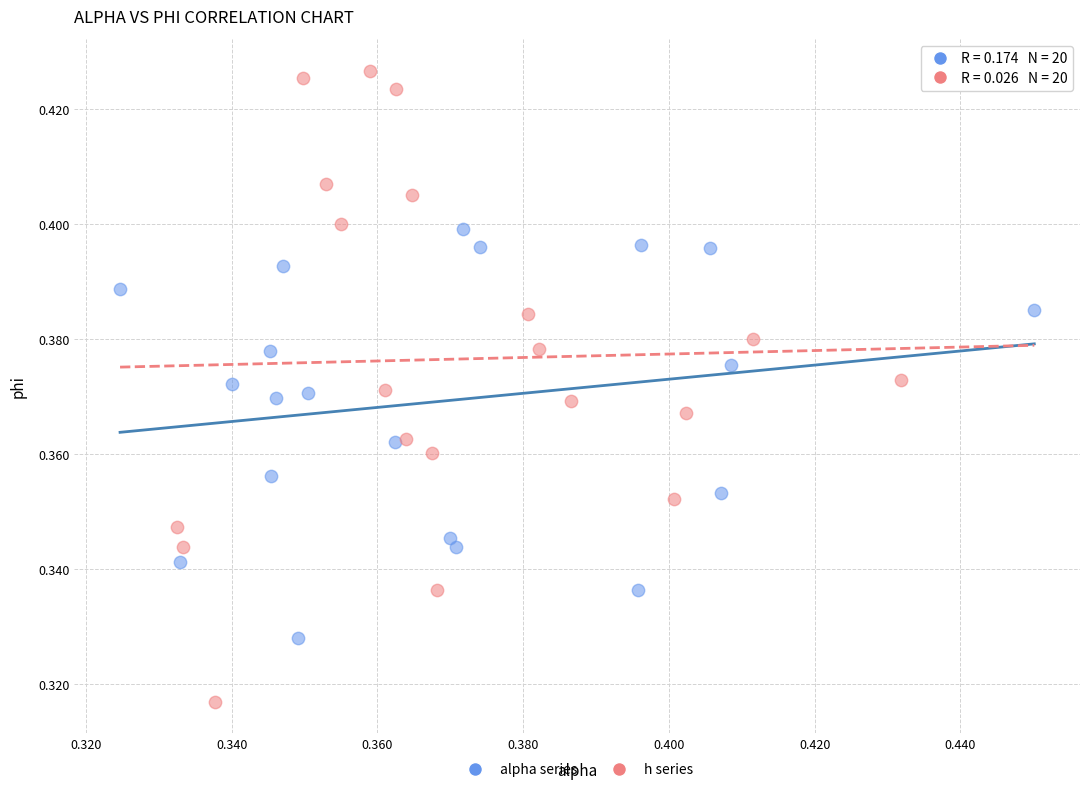

Which series reaches the minimum Y coordinate?

h series